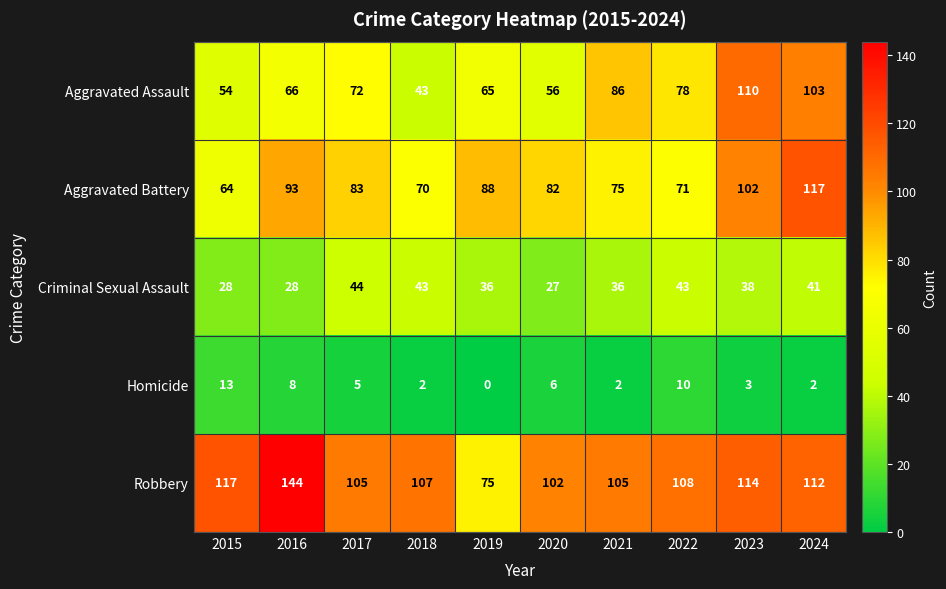

True or false: Aggravated Assault has a value of 86 at 2021.

True